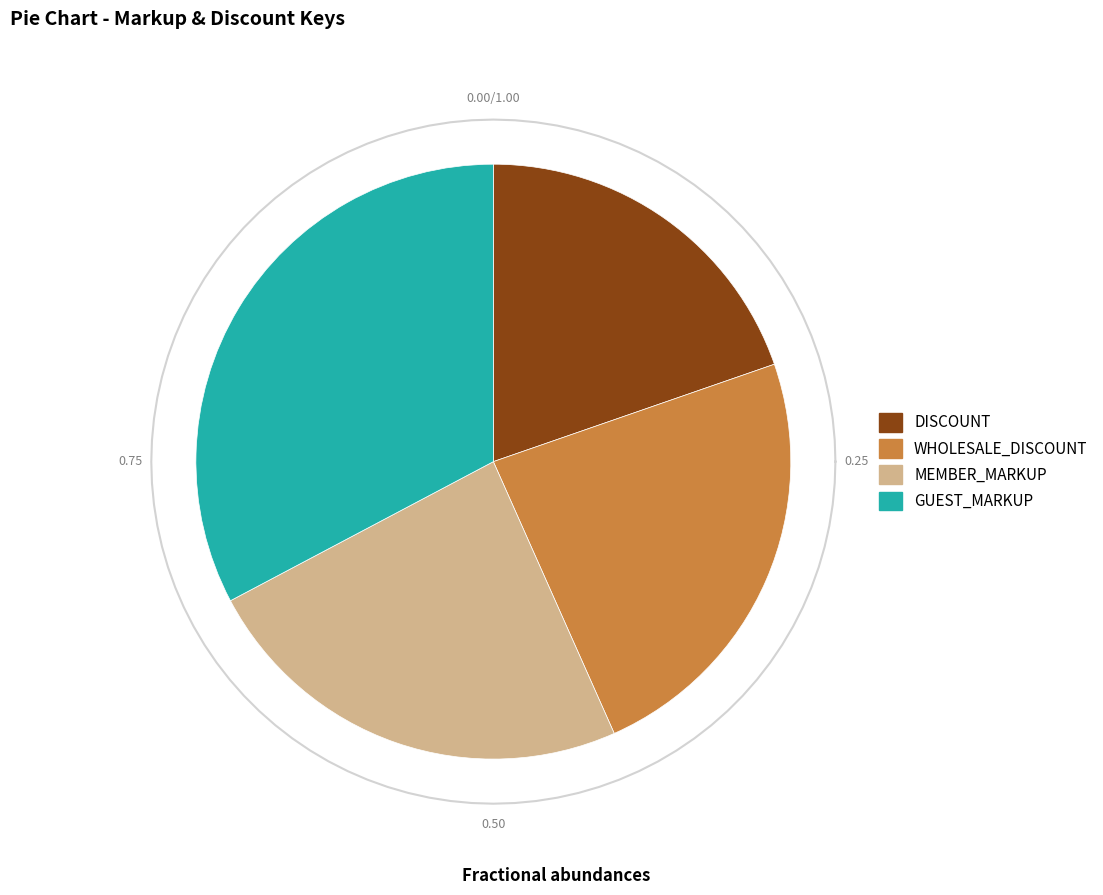

Do DISCOUNT and GUEST_MARKUP together represent more than half of the pie?

Yes